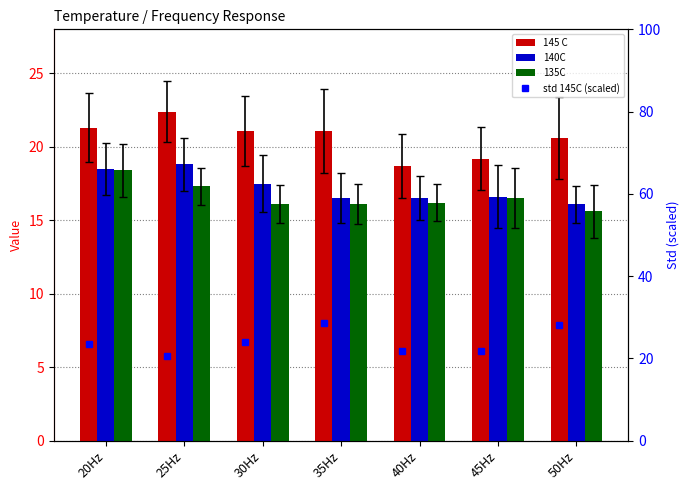

At which category does the chart reach its minimum across all series?

50Hz